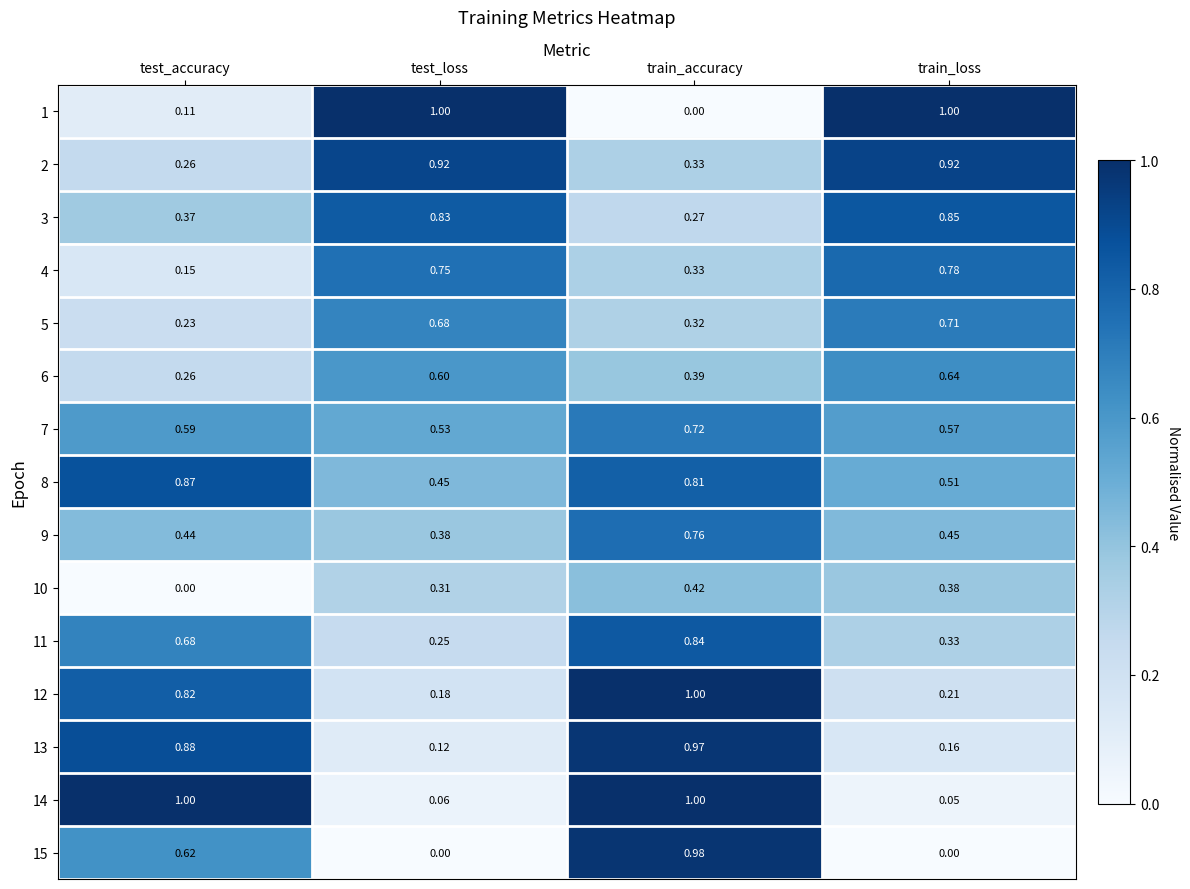

At which category is the sum across all series the highest?

train_accuracy